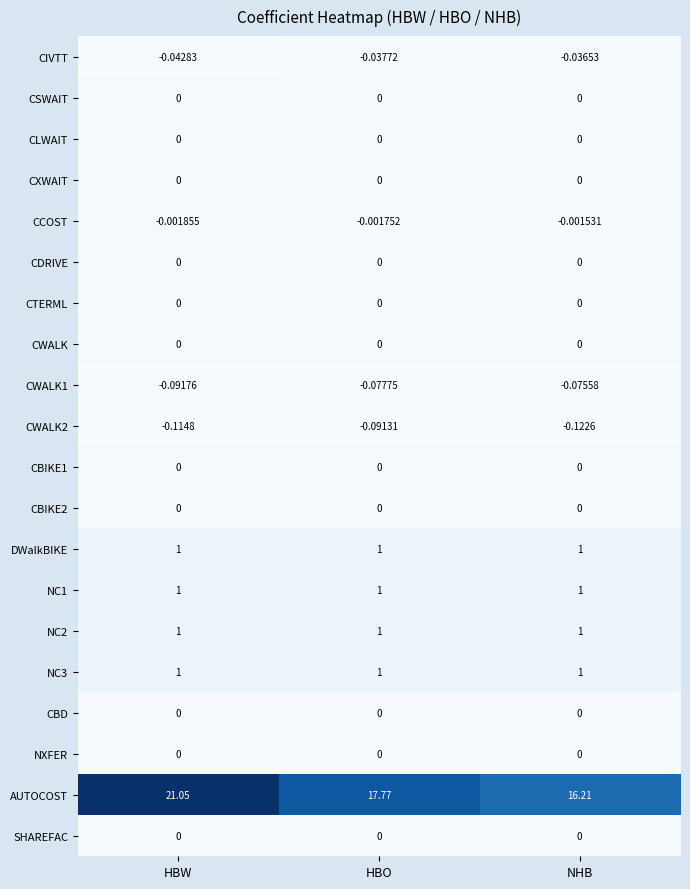

Which series has the largest range (max minus min)?

AUTOCOST